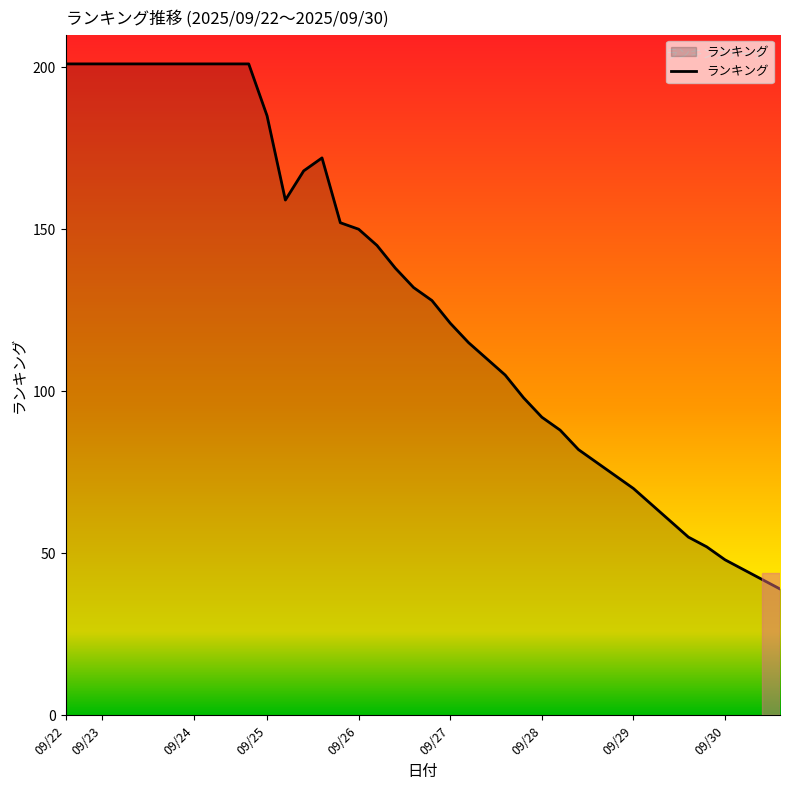

What is the difference between the maximum and minimum values?

162